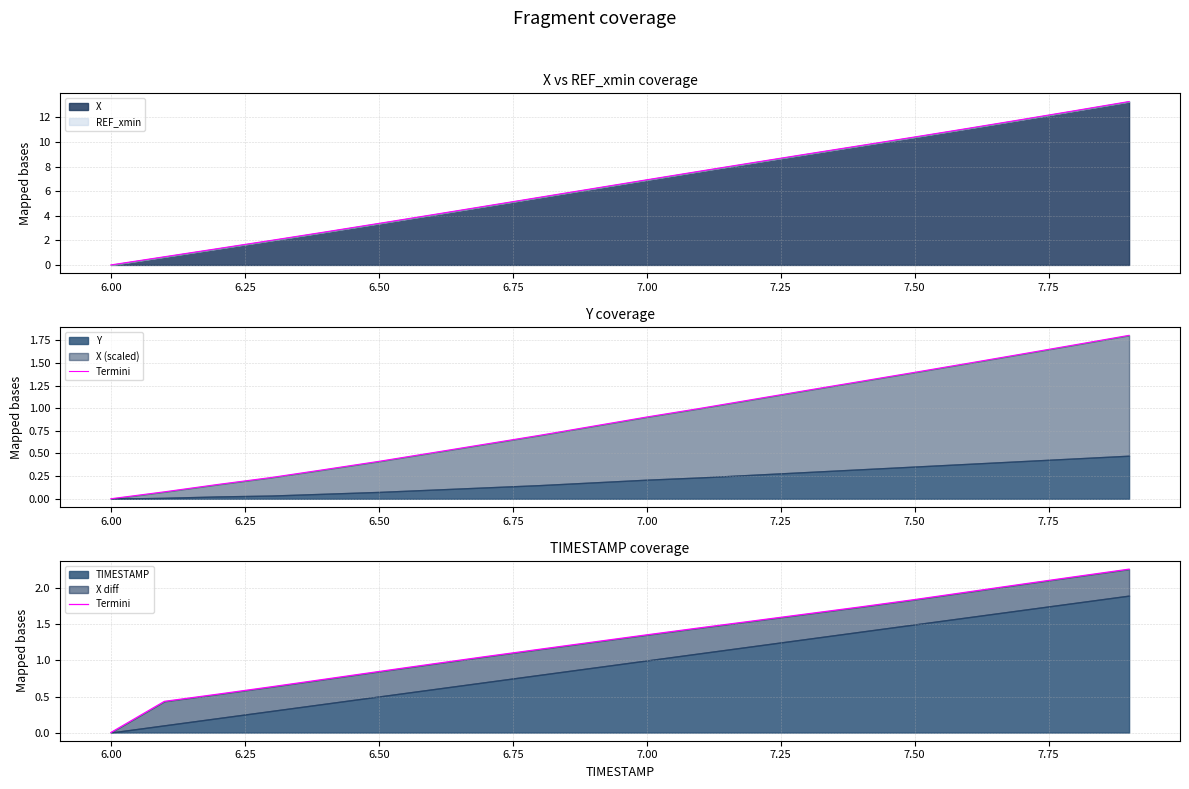

Which category has the lowest value in the X series?

6.00